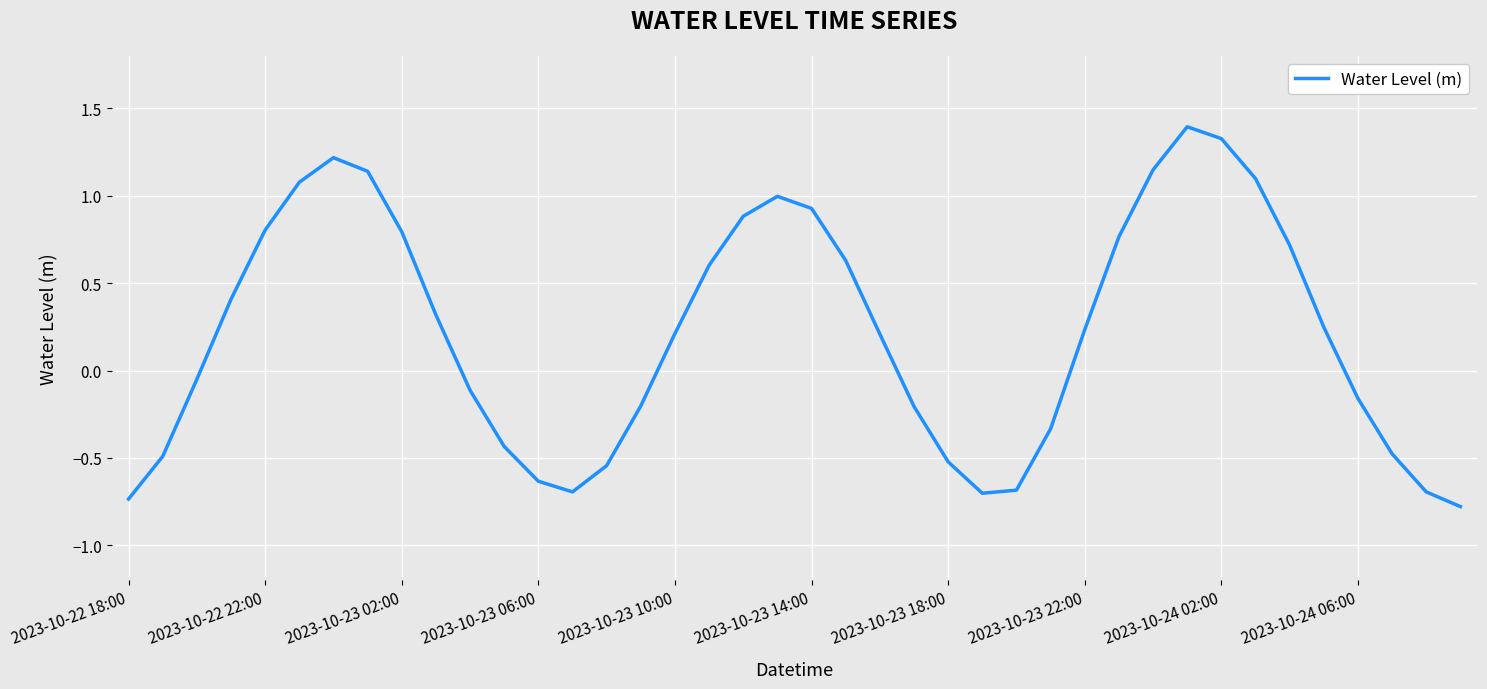

What is the difference between the maximum and minimum values?

2.2